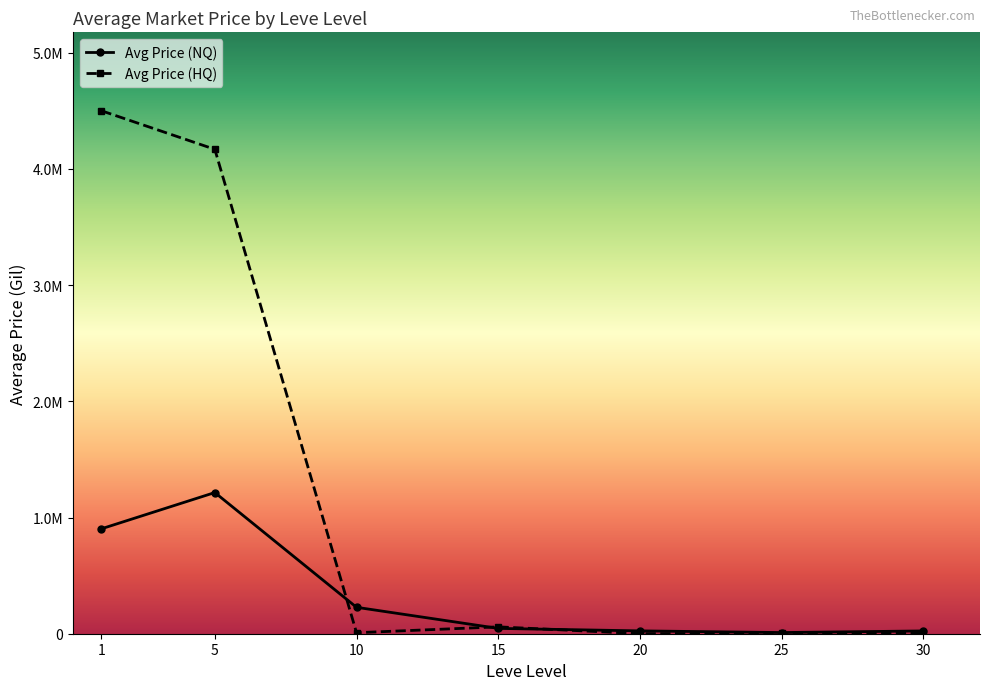

What is the minimum value shown in the chart?

908.3